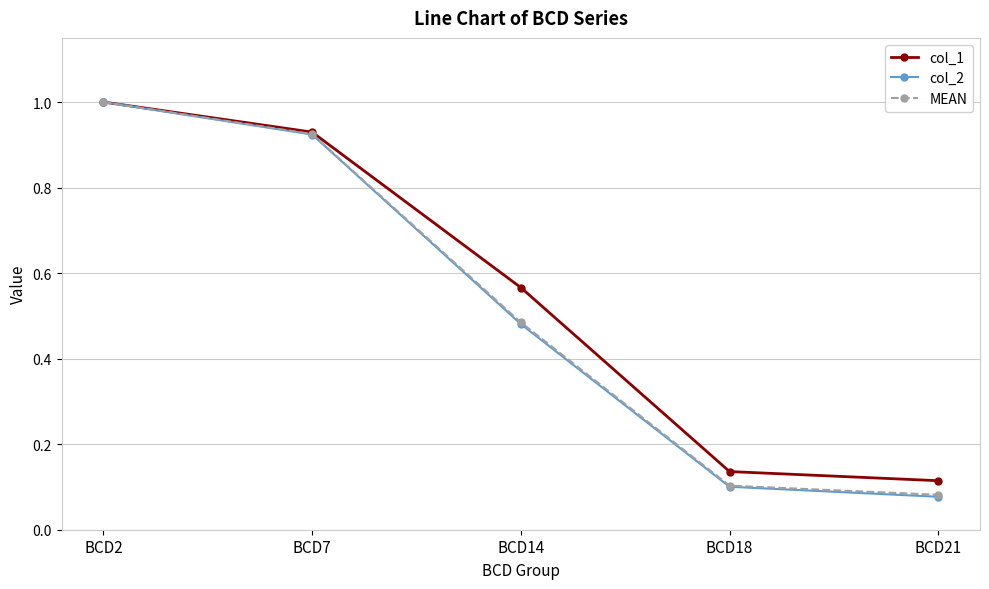

The value of col_1 at BCD18 is 0.2. True or false?

False